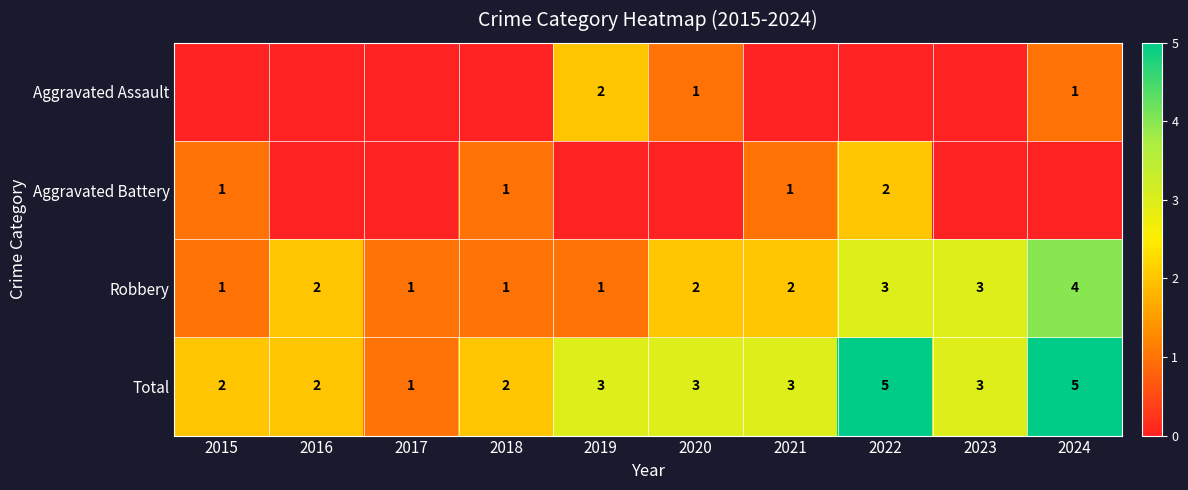

Count the Total values in the range 2 to 3.

7